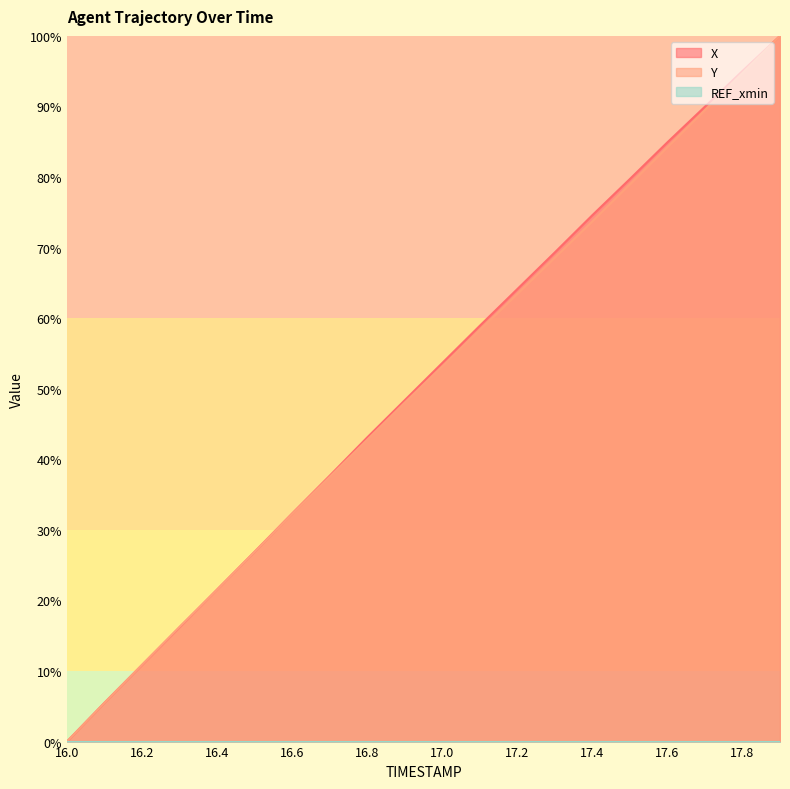

Which series has the widest spread of values?

X